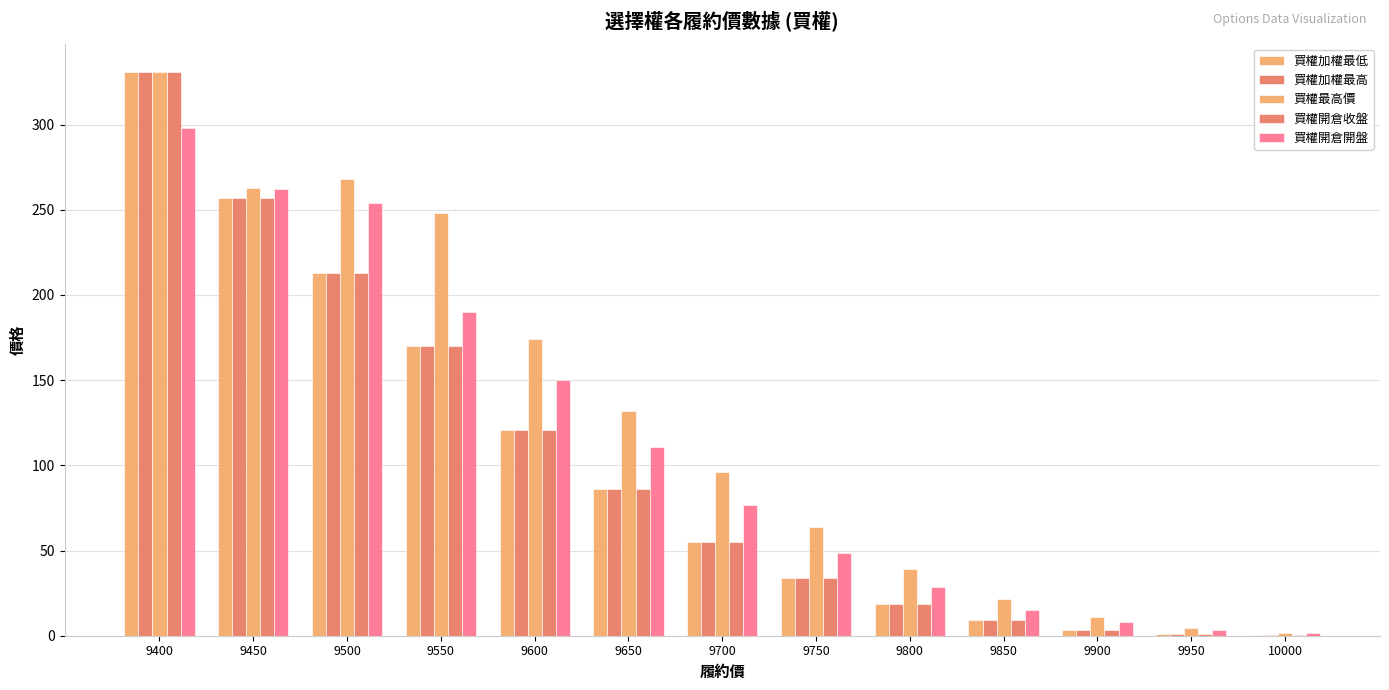

Which category has the highest value across all series?

9400